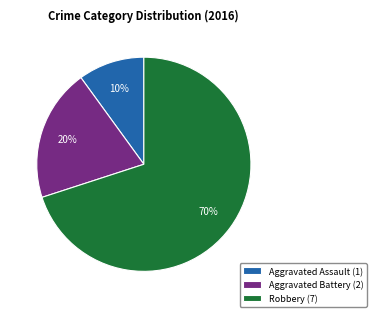

Which slice is the largest?

Robbery